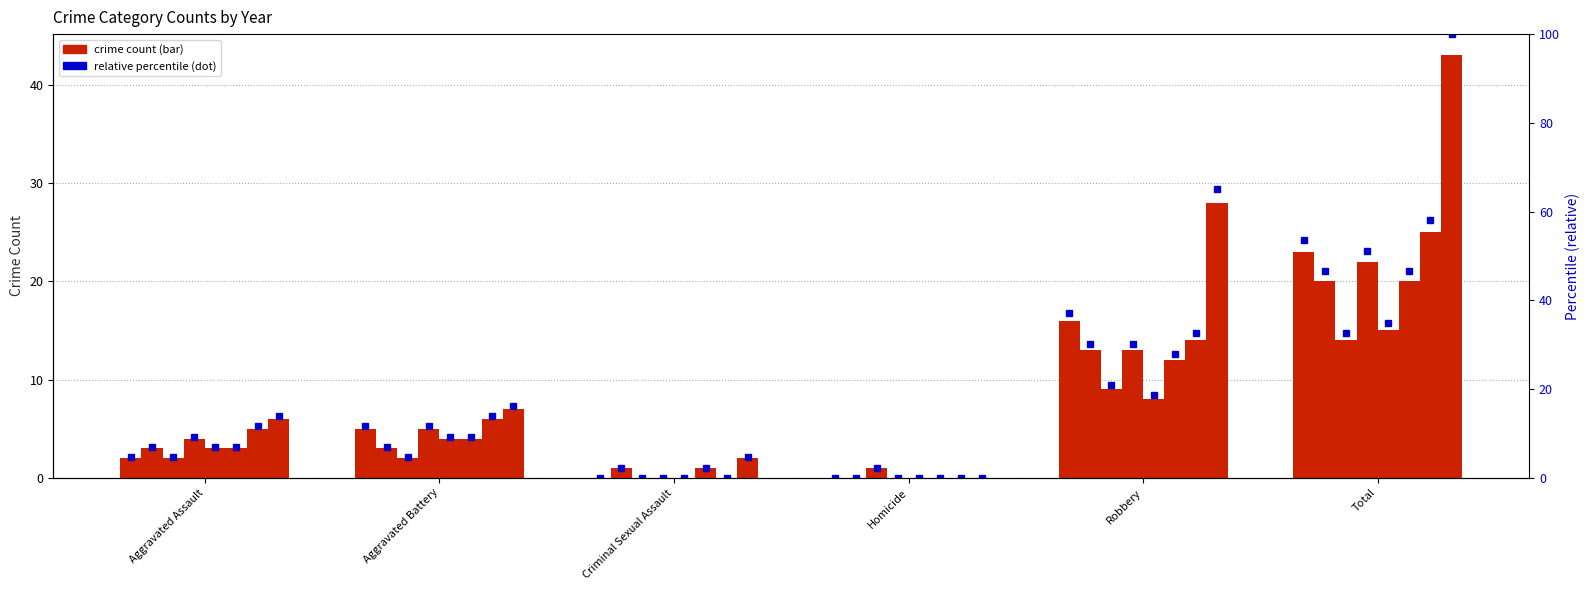

How many categories are shown in the chart?

6